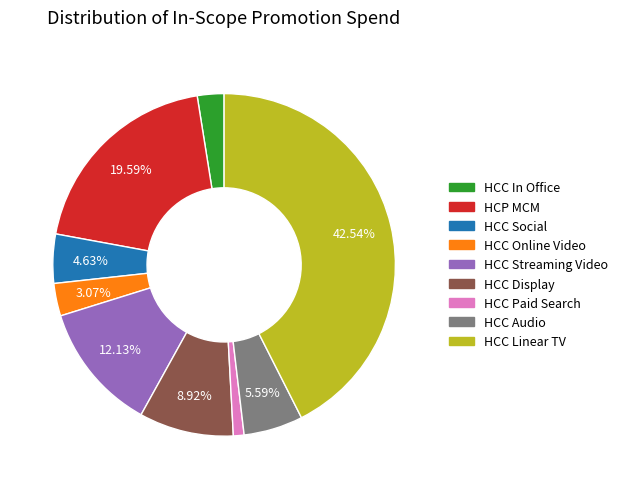

Does HCC Online Video represent more than half of the total?

No